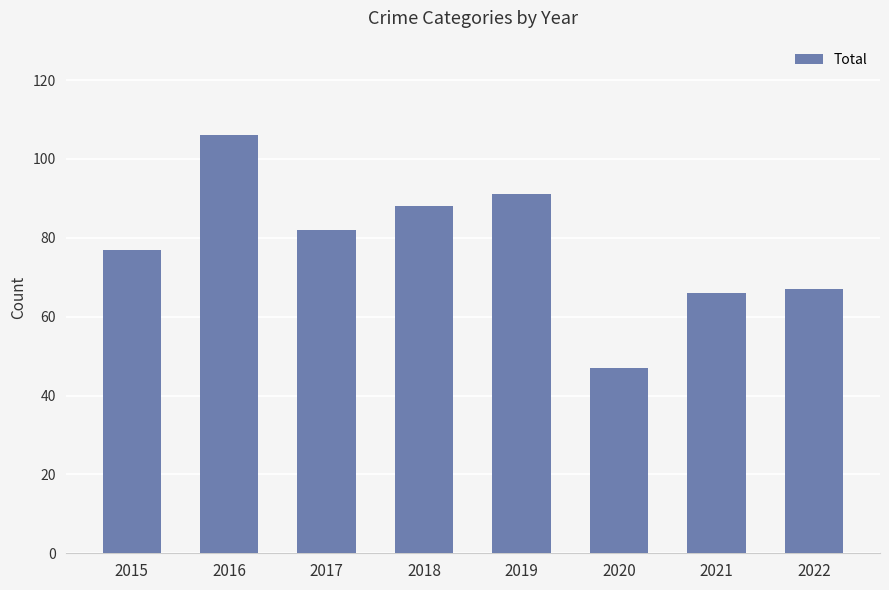

Reading right to left, extract all data points from this chart.

67	66	47	91	88	82	106	77